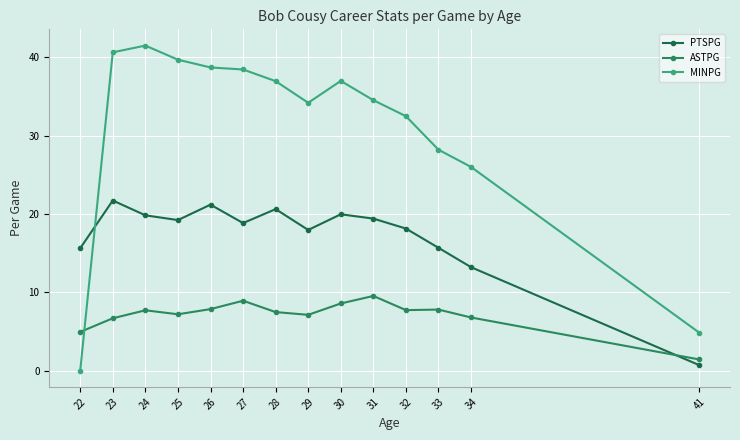

Where does the ASTPG series first go above 7?

24